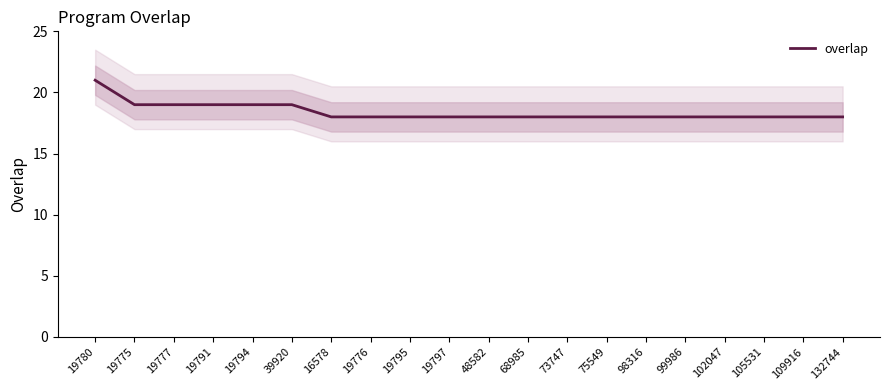

What is the greatest value displayed?

21